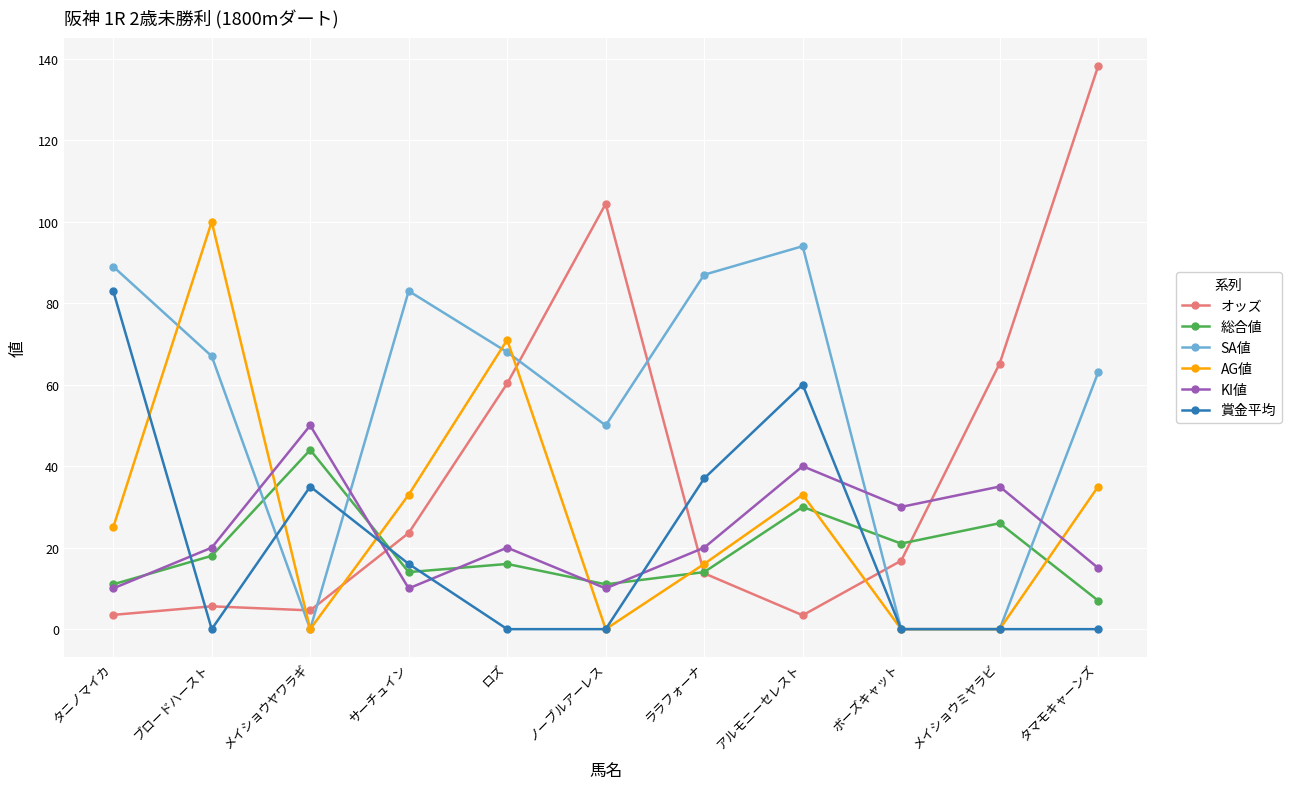

What is the greatest value displayed?

138.2